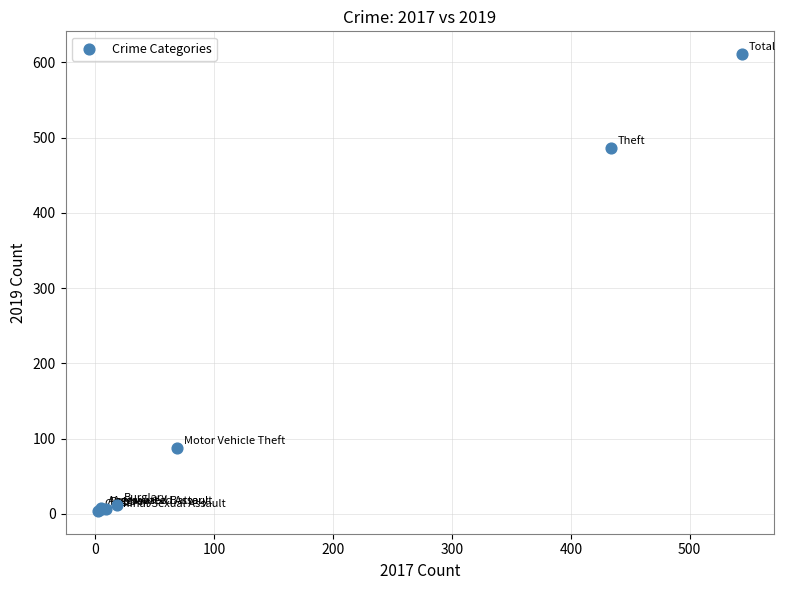

What Y value in the scatter plot is closest to 307?

486